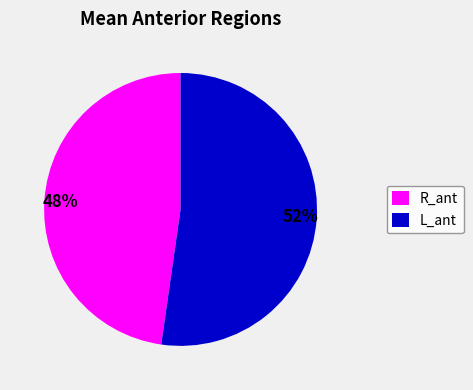

Approximately how many times larger is the value at L_ant compared to R_ant?

1.1